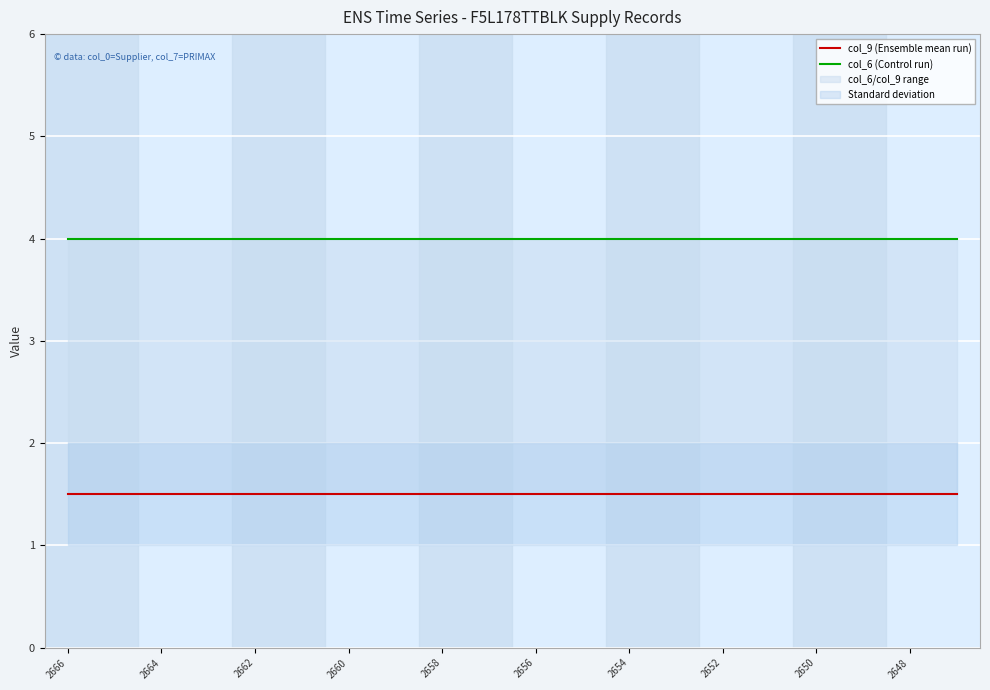

Reading right to left, transcribe all the data shown in this chart.

col_9 (Ensemble mean run): 1.5	1.5	1.5	1.5	1.5	1.5	1.5	1.5	1.5	1.5	1.5	1.5	1.5	1.5	1.5	1.5	1.5	1.5	1.5	1.5
col_6 (Control run): 4.0	4.0	4.0	4.0	4.0	4.0	4.0	4.0	4.0	4.0	4.0	4.0	4.0	4.0	4.0	4.0	4.0	4.0	4.0	4.0